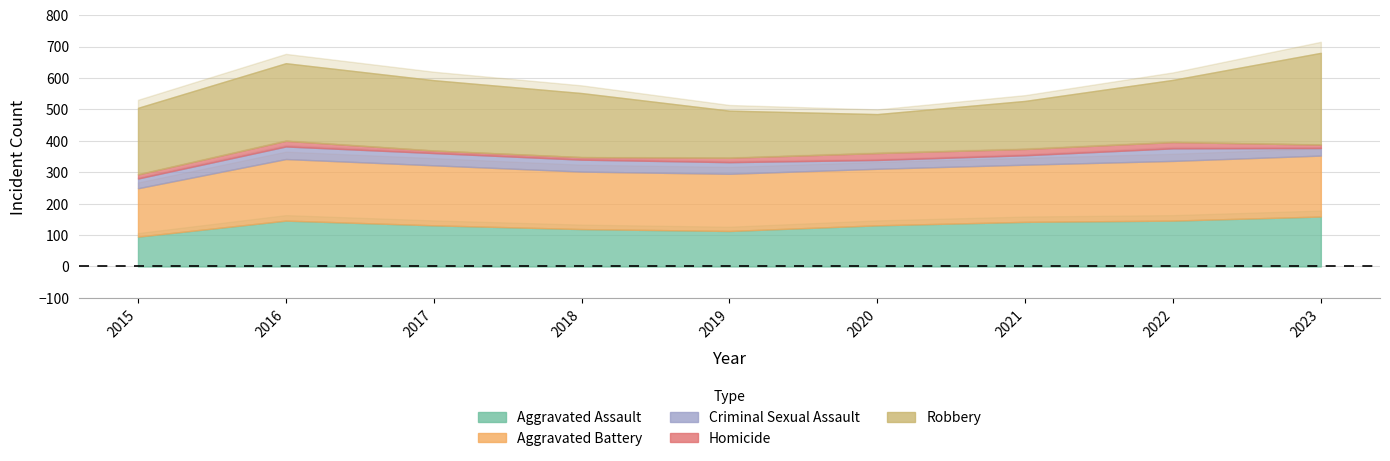

What is the sum of all Robbery values?

1804